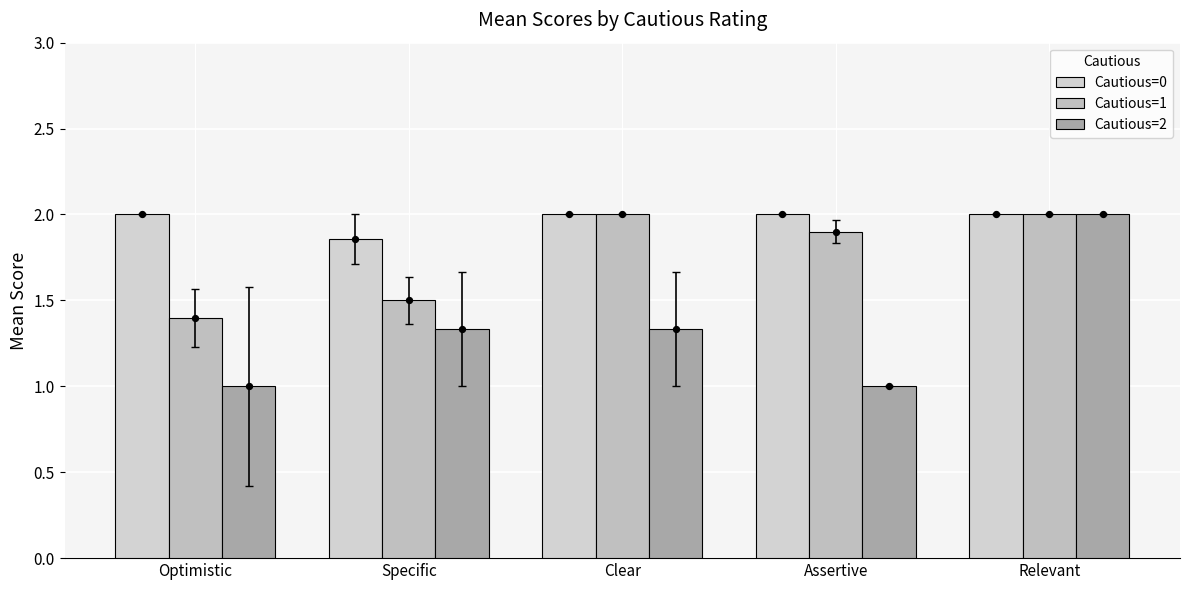

Is the value of Cautious=1 at Relevant greater than the value of Cautious=2 at Clear?

Yes